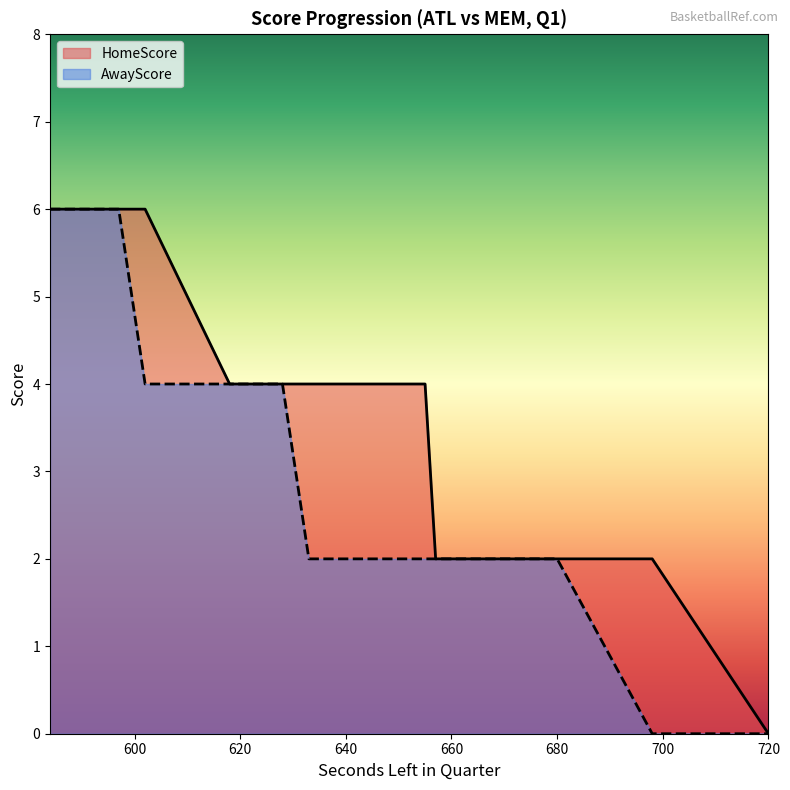

True or false: HomeScore and AwayScore cross at least once.

False